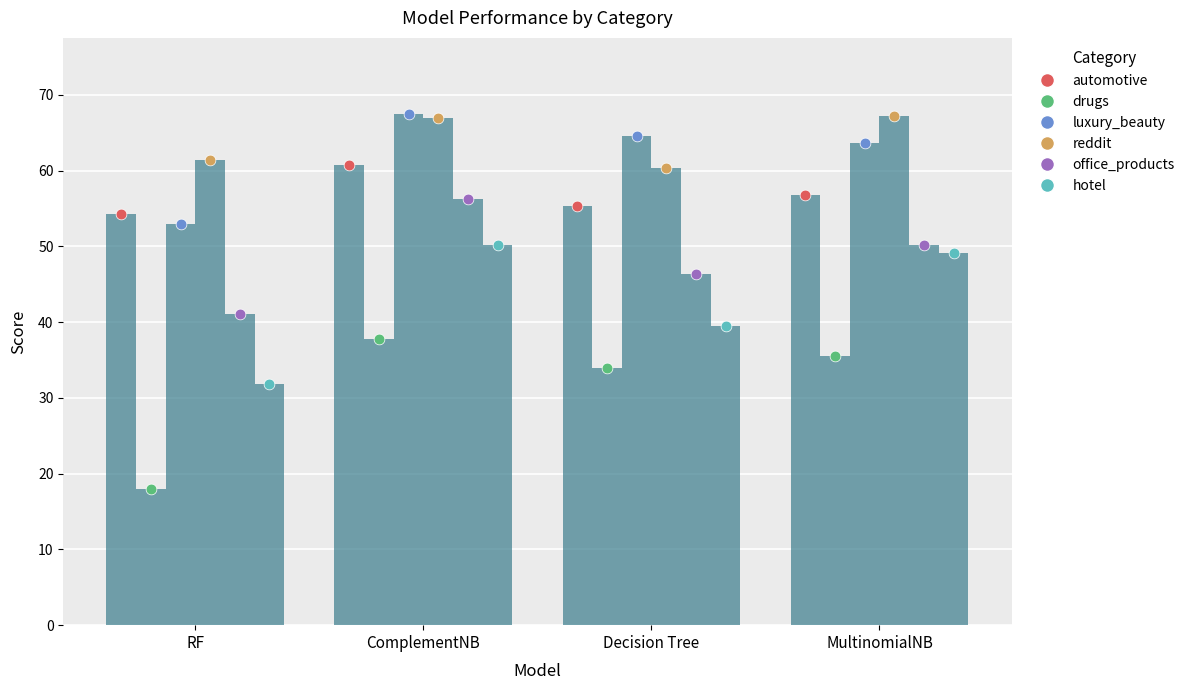

Which series reaches the maximum Y coordinate?

luxury_beauty